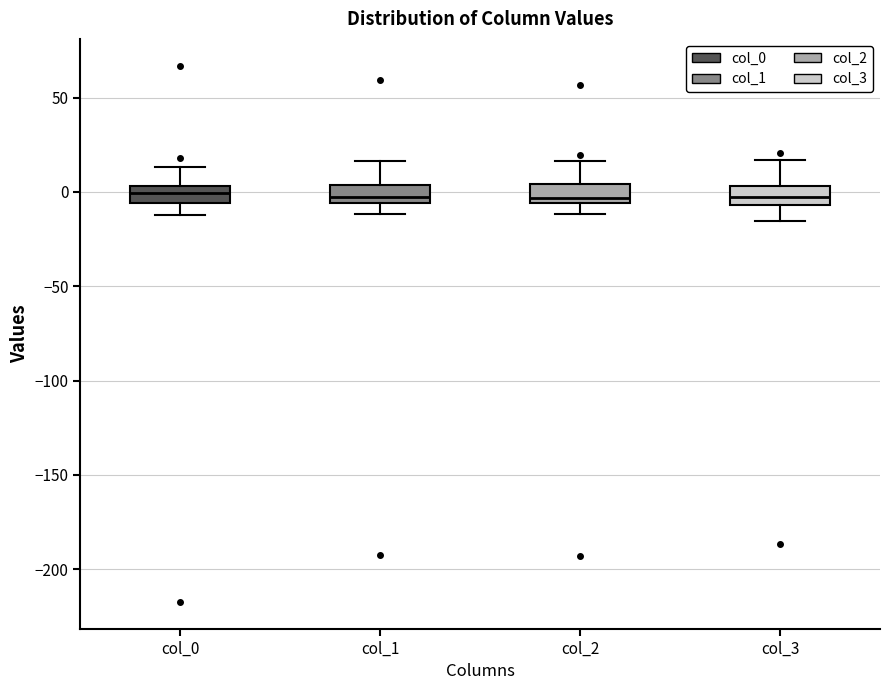

Where does the lower whisker of the box for col_2 end on the y-axis? The values are not printed on the chart, so give them approximately, as read against the axis.

-10